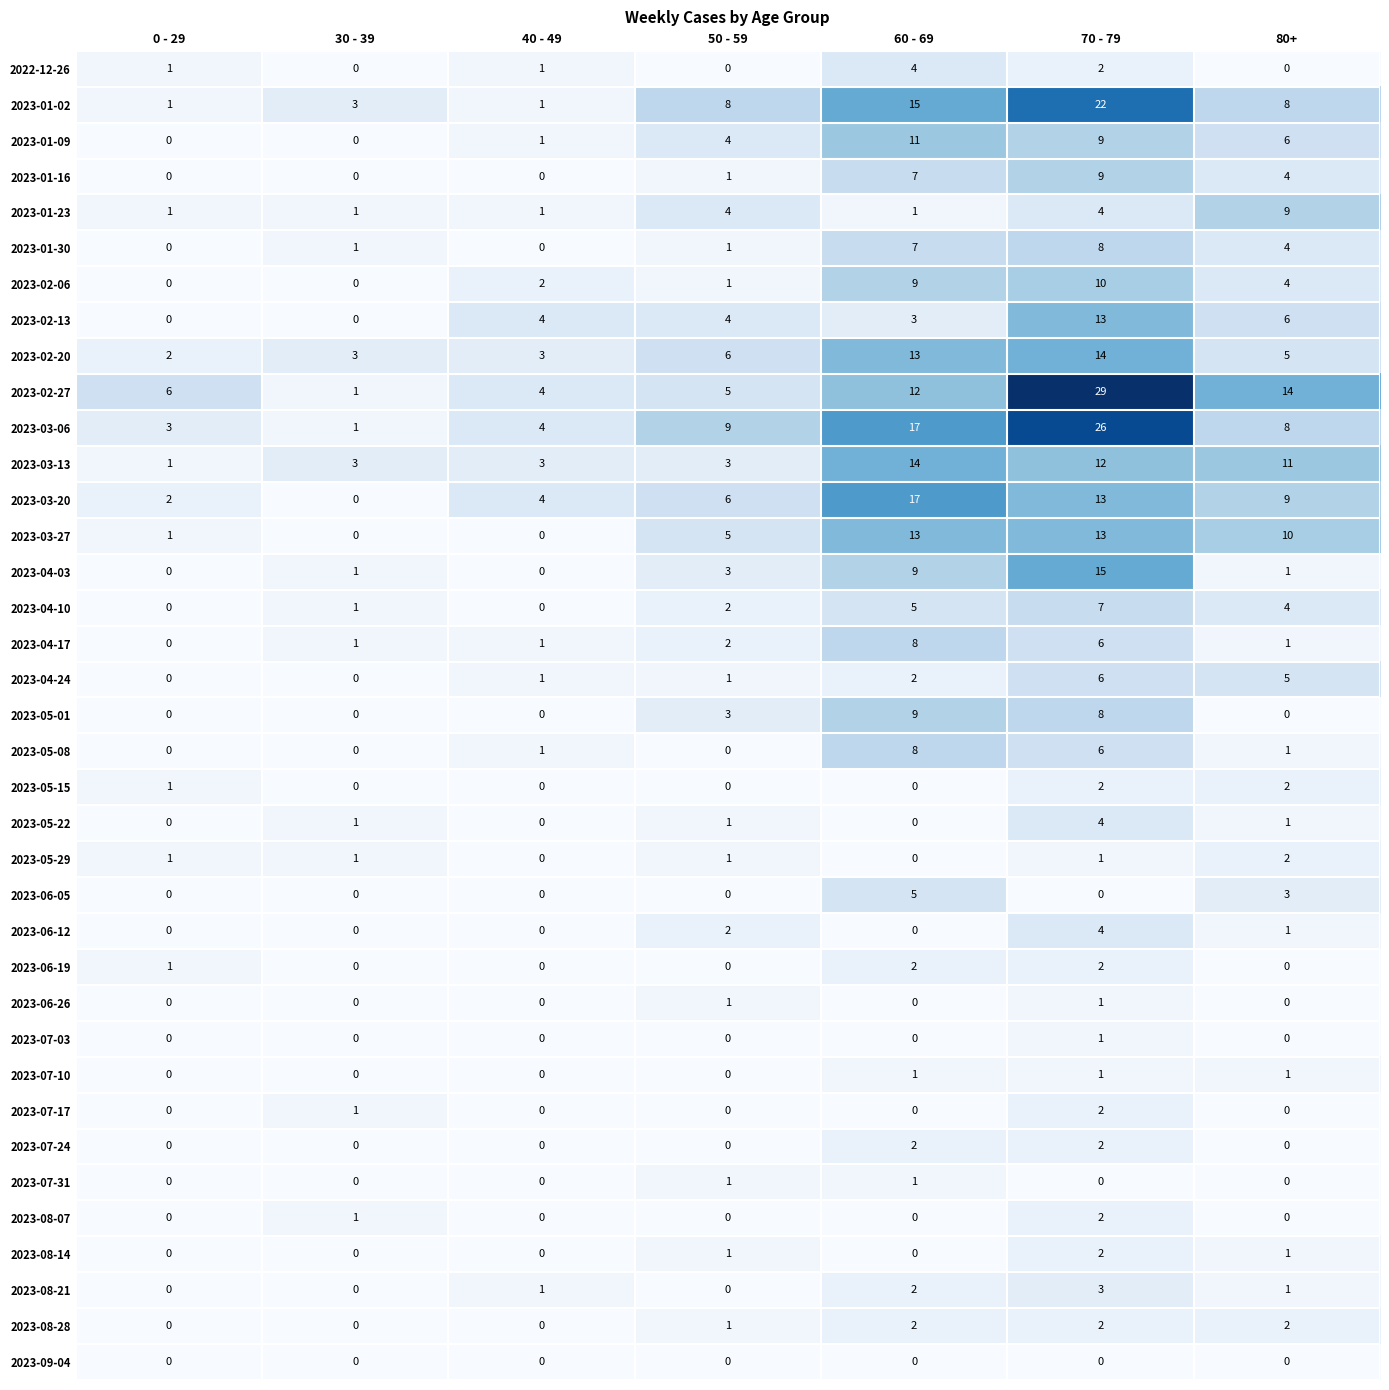

What is the difference between the maximum and minimum values in the 2022-12-26 series?

4